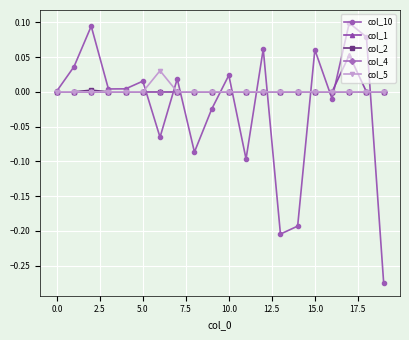

True or false: col_10 has more than 2 interior local peaks.

True